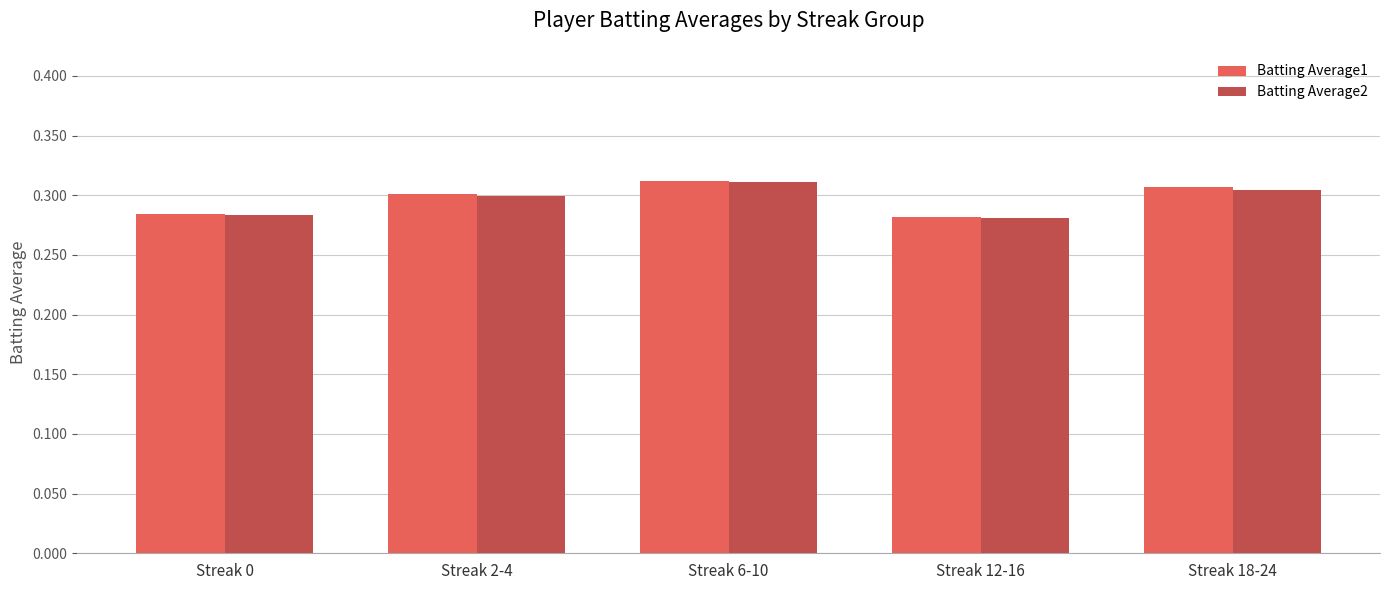

What is the sum of all Batting Average1 values?

1.5